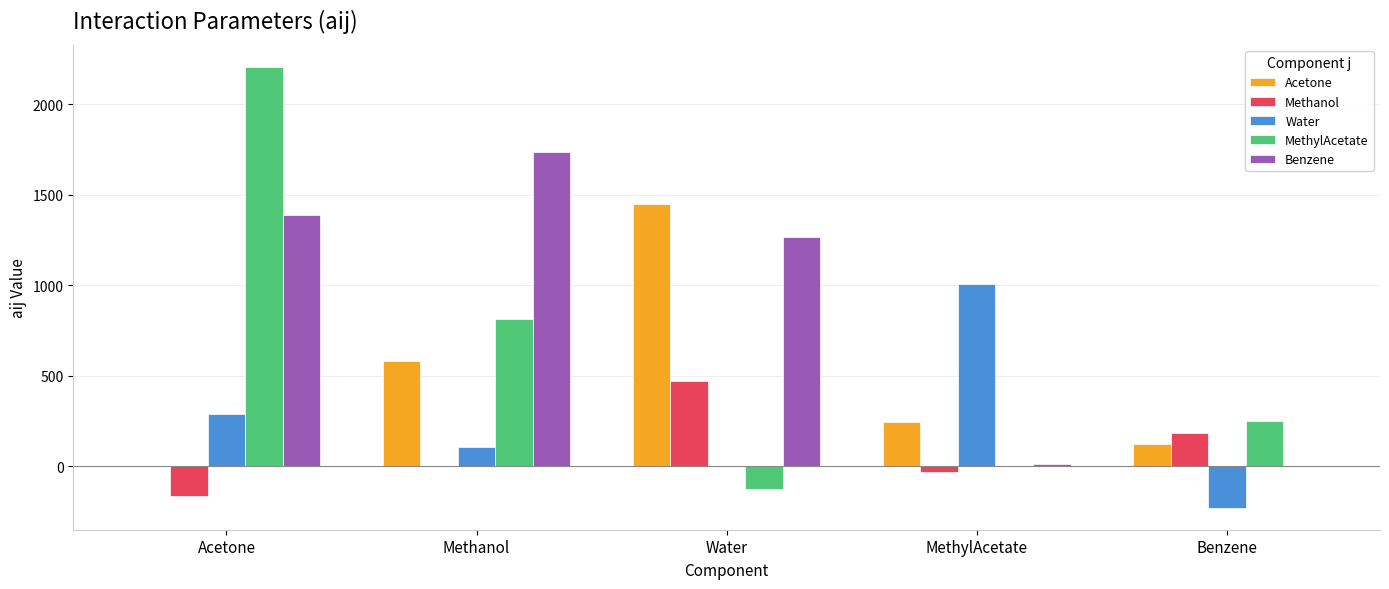

What is the total value across all series at Acetone?

3725.9